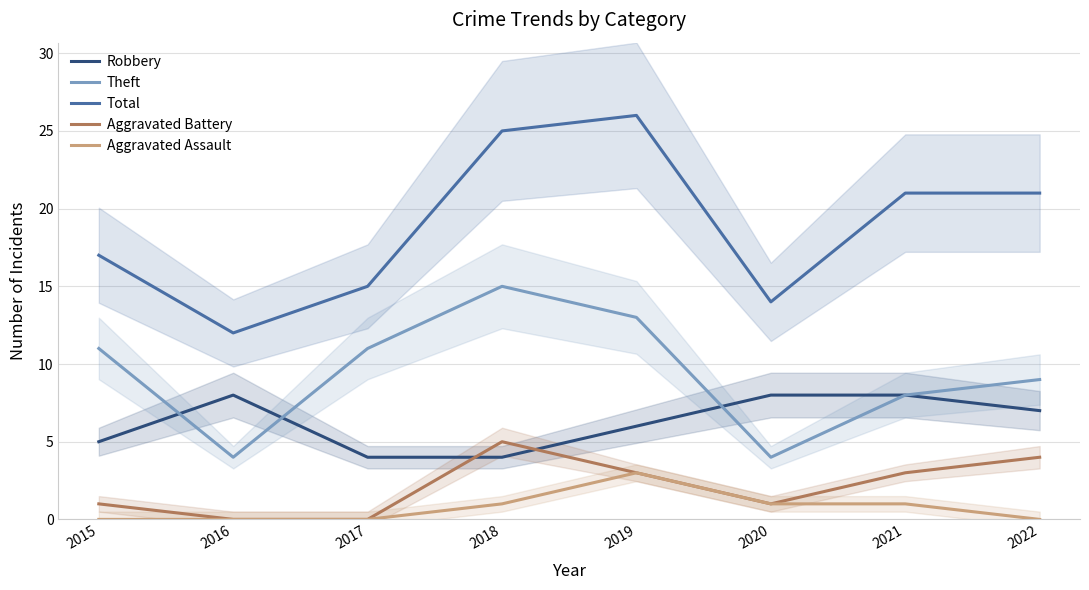

What is the average value of the Aggravated Assault series?

1